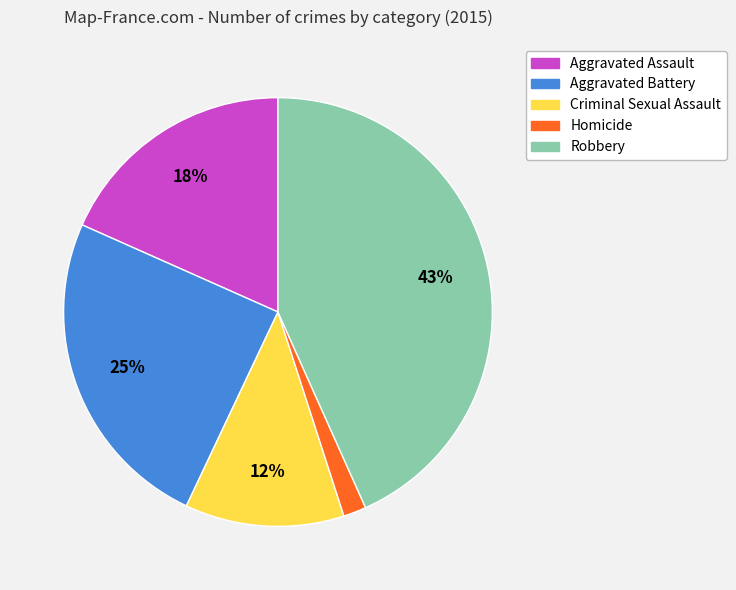

Rank the categories by value from lowest to highest.

Homicide, Criminal Sexual Assault, Aggravated Assault, Aggravated Battery, Robbery